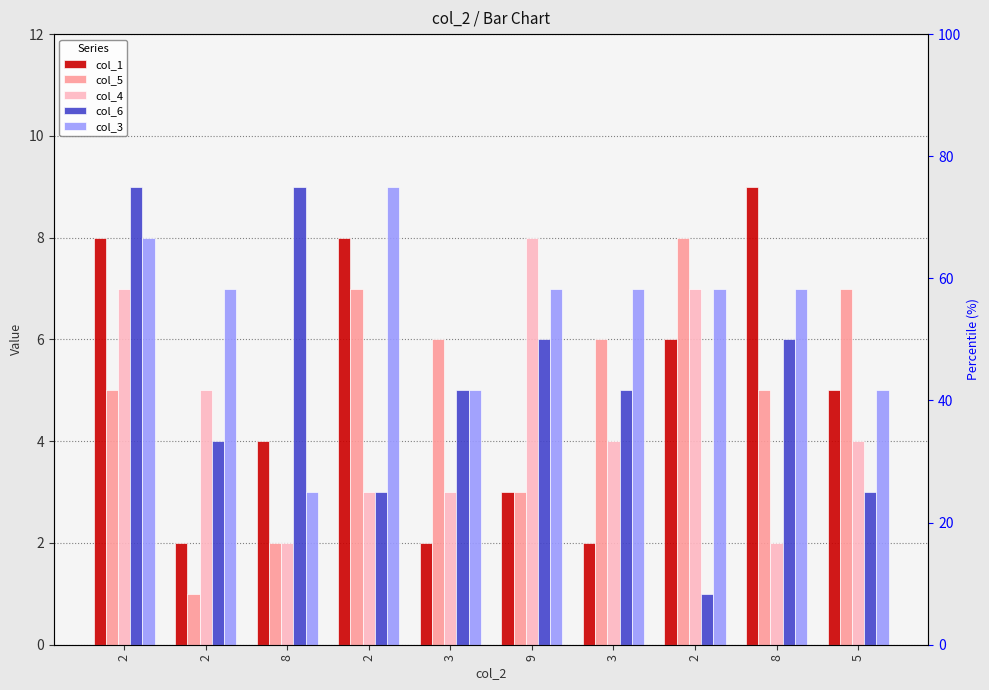

How many categories are shown in the chart?

10